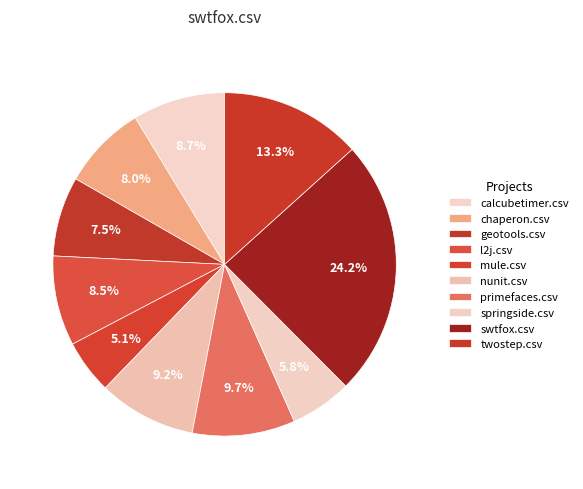

Is there any slice that represents more than half of the pie?

No